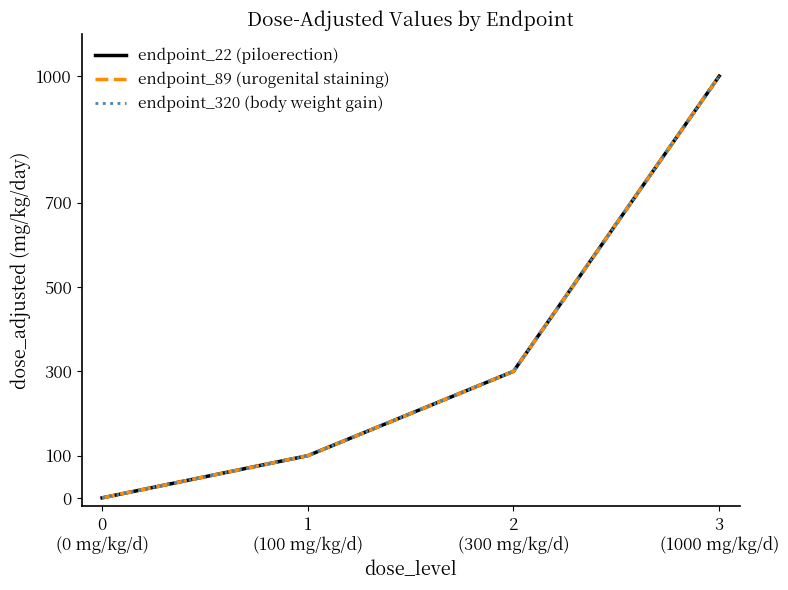

At which label does endpoint_89 (urogenital staining) first exceed 300?

3
(1000 mg/kg/d)